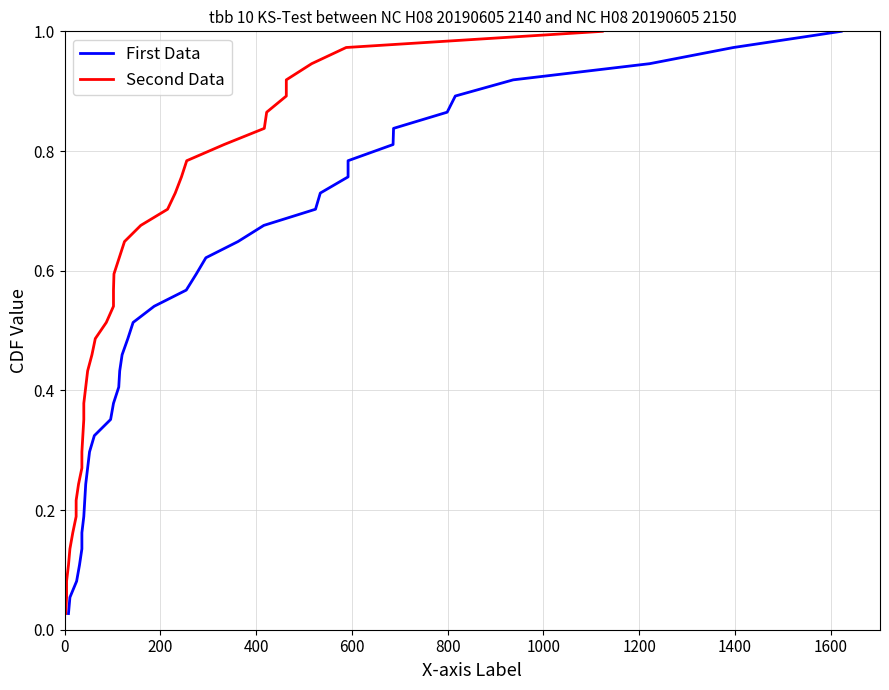

Is it true that First Data equals 0.2 at 800?

False